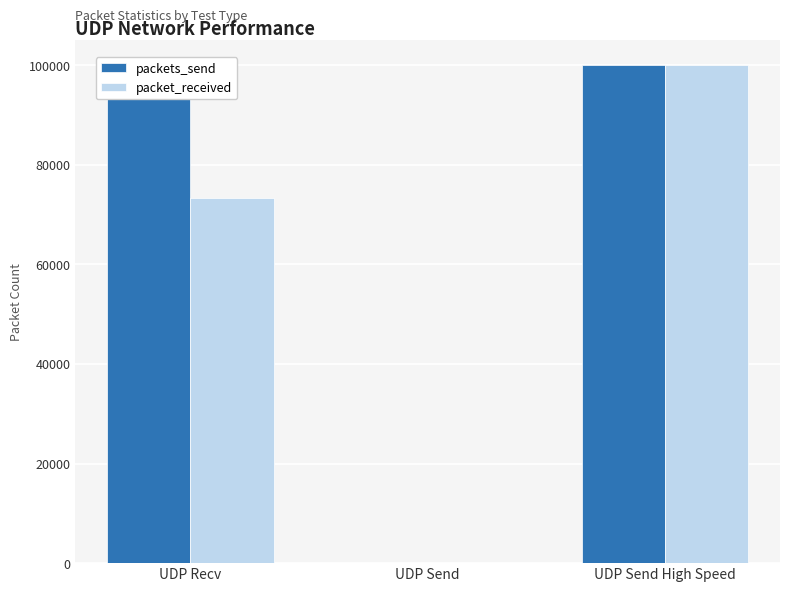

Reading left to right, list all the values displayed in this chart.

packets_send: UDP Recv=100000	UDP Send=100	UDP Send High Speed=100000
packet_received: UDP Recv=73446	UDP Send=100	UDP Send High Speed=100000